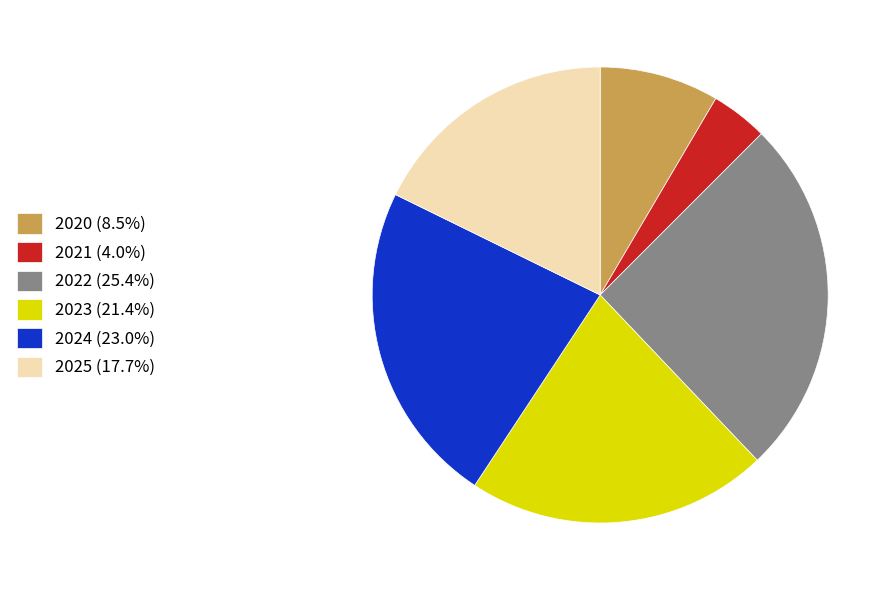

Rank the categories by value from lowest to highest.

2021, 2020, 2025, 2023, 2024, 2022